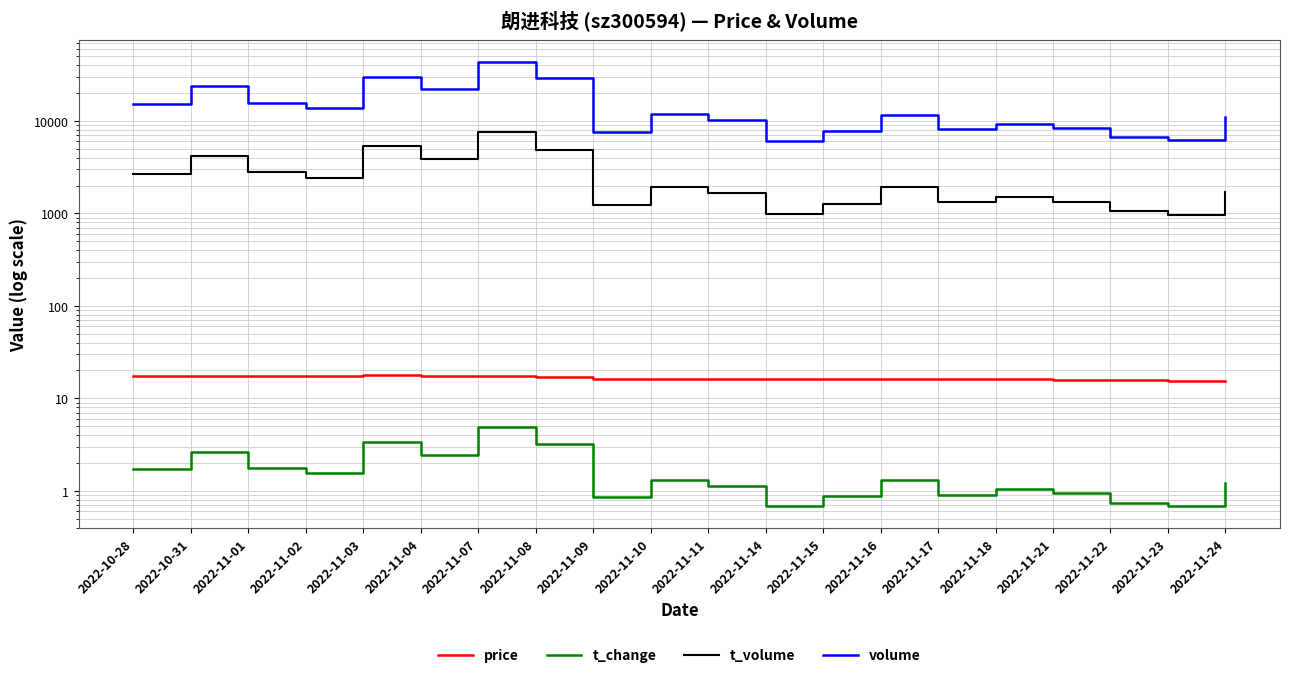

Which series has the widest spread of values?

volume